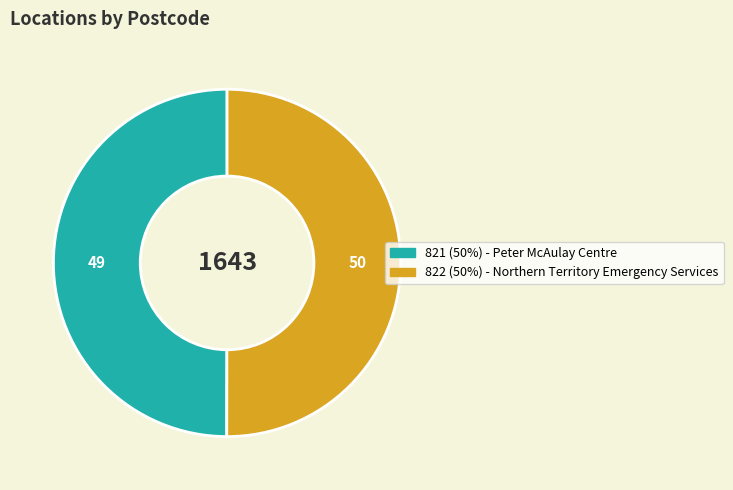

Which slice is the smallest?

Peter McAulay Centre